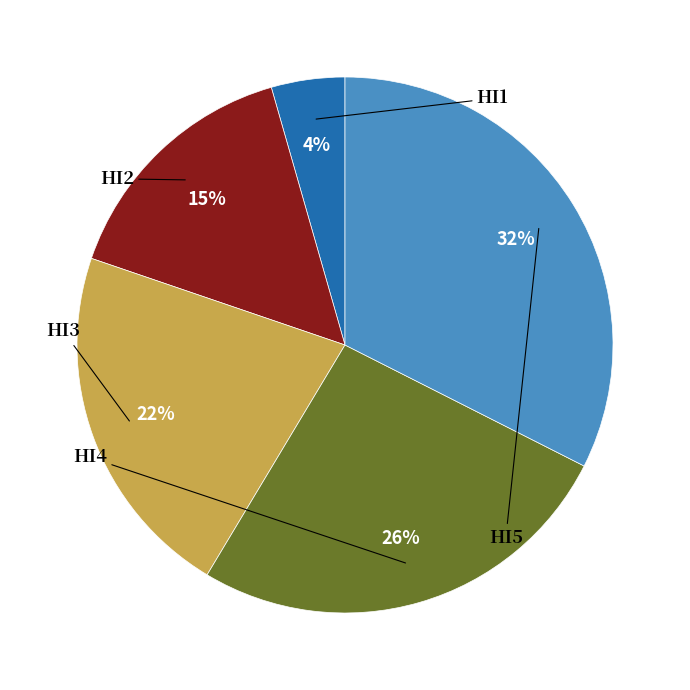

Approximately how many times larger is the value at HI5 compared to HI2?

2.1